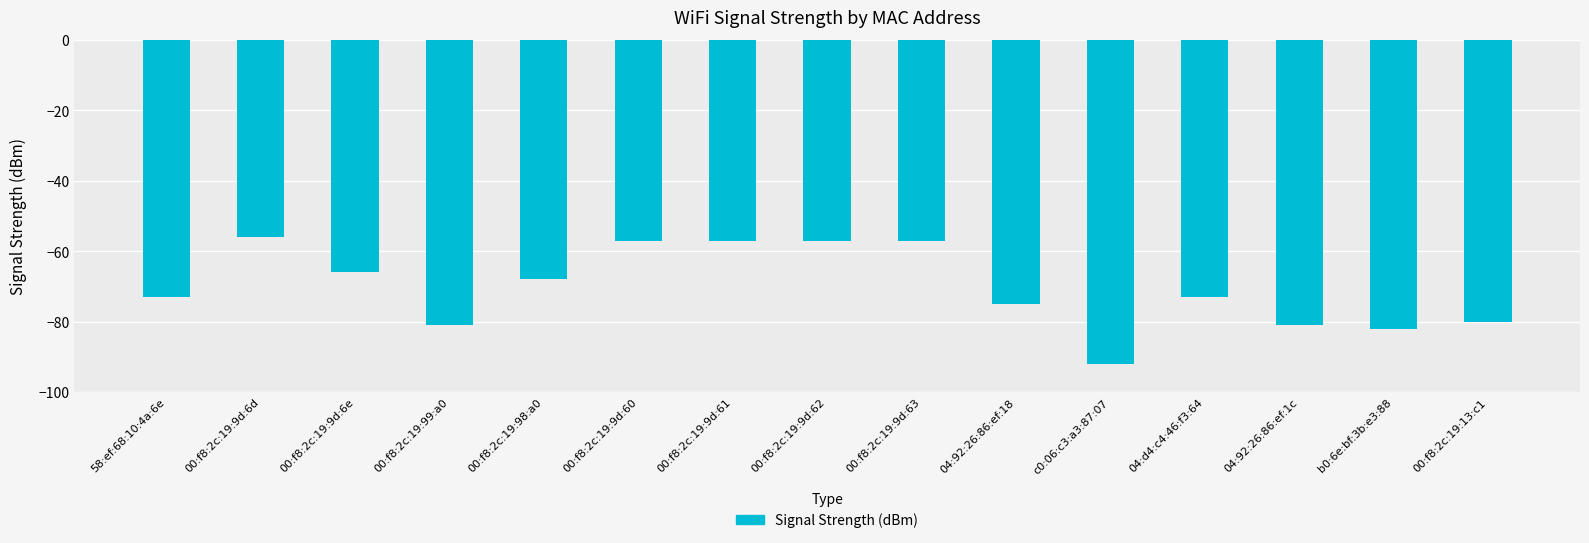

What is the difference between the maximum and second lowest values?

26